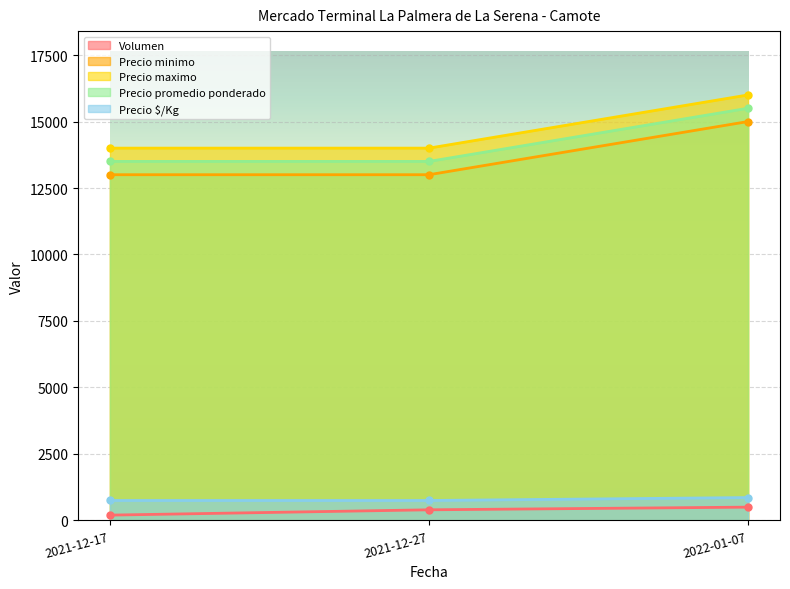

Which series has the largest total across all categories?

Precio maximo